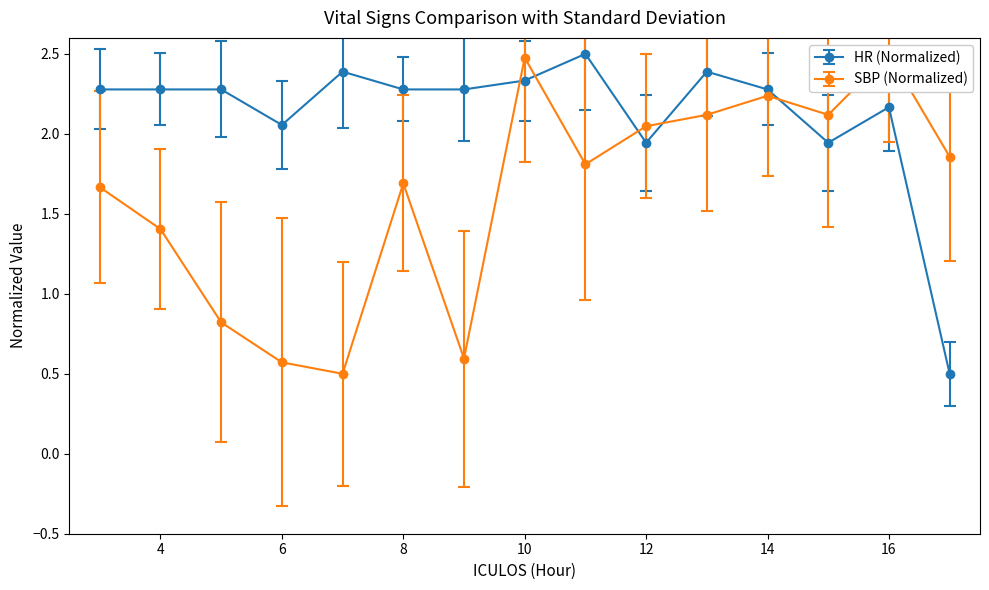

What is the difference between the HR values at 7 and 5?

0.1